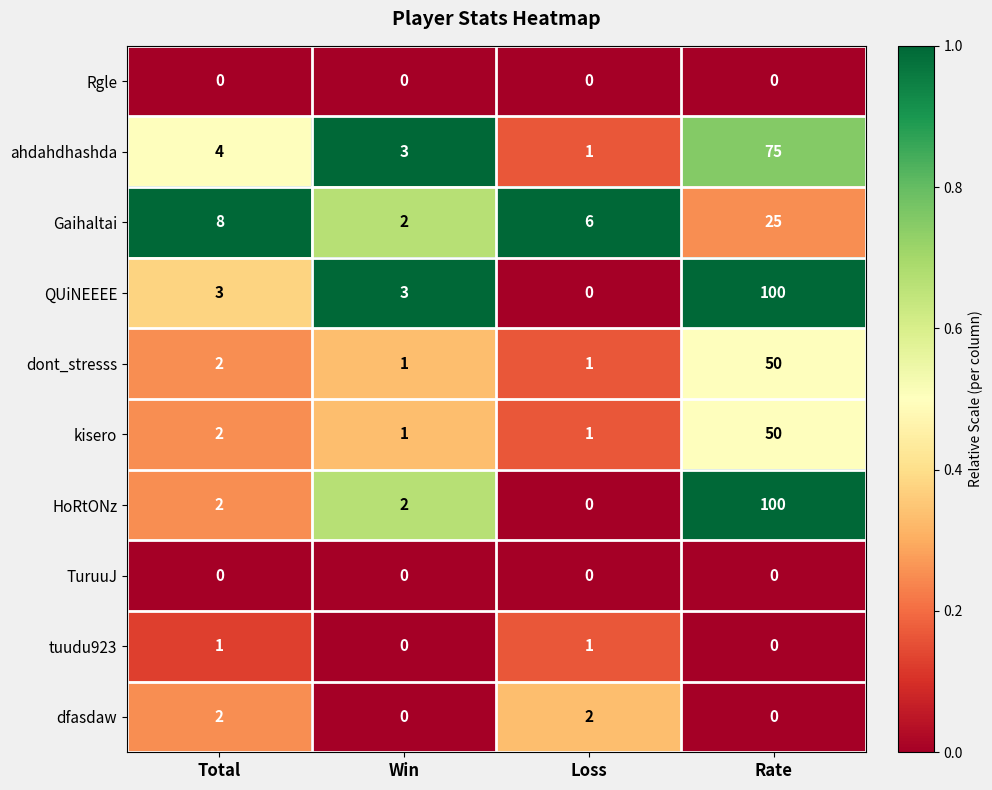

What is the difference between the highest and lowest values at Win?

3